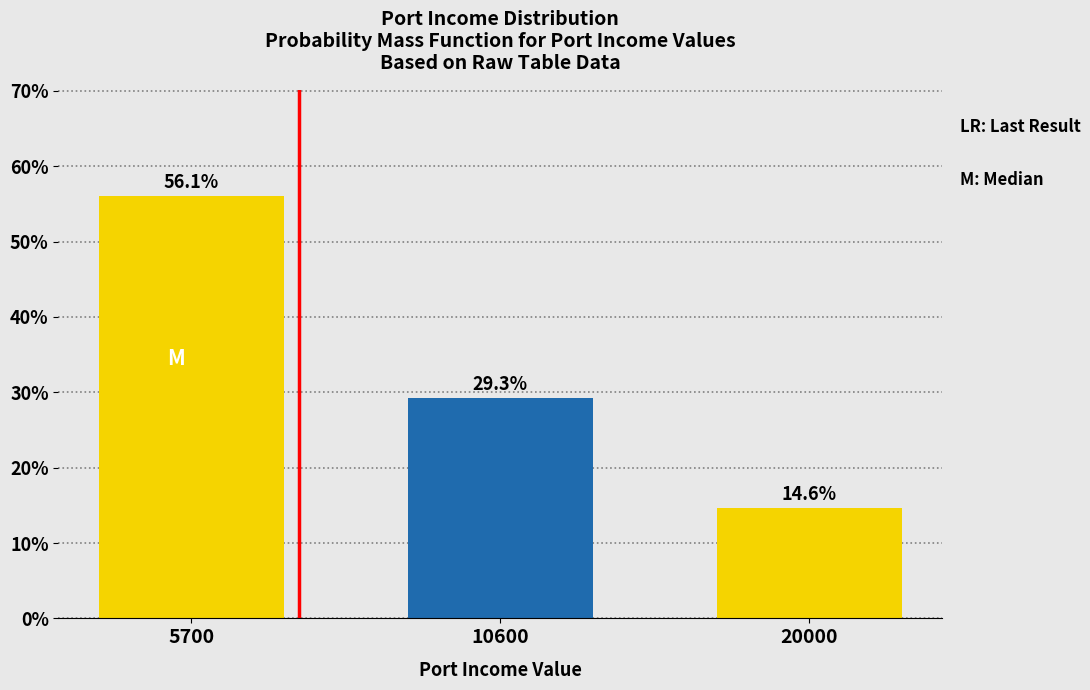

Reading left to right, list all the values displayed in this chart.

5700=56.1	10600=29.3	20000=14.6